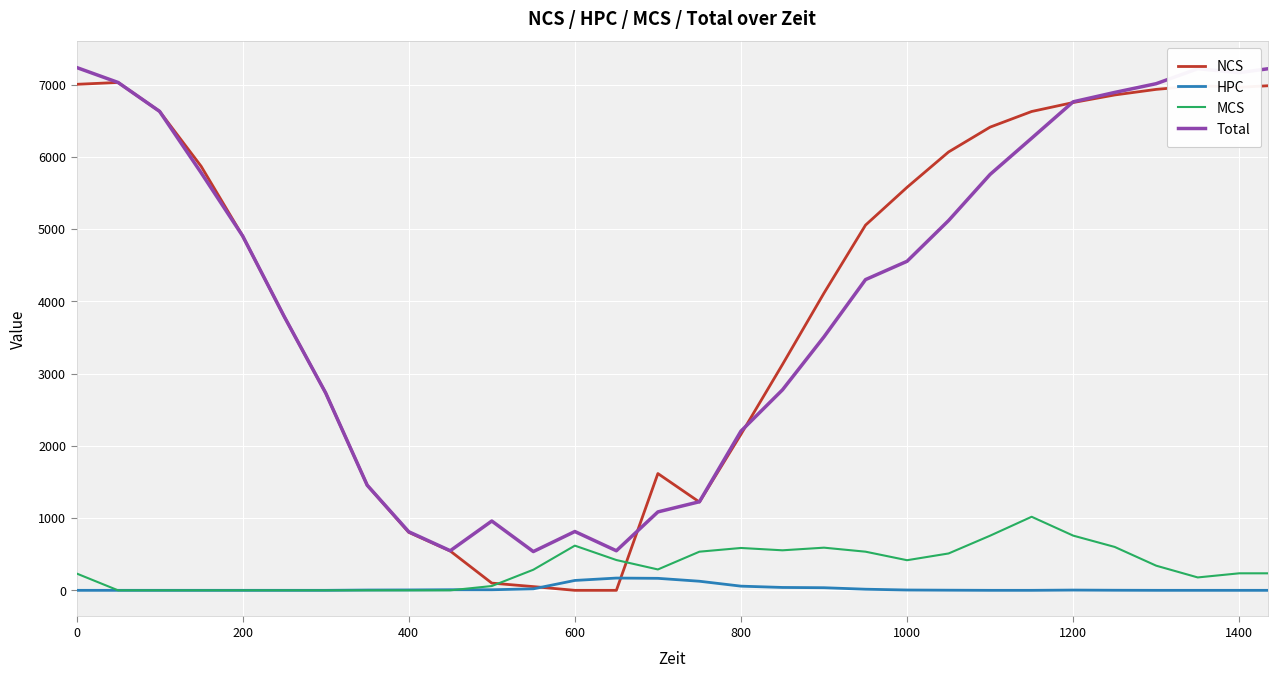

How many lines are shown in the chart?

4